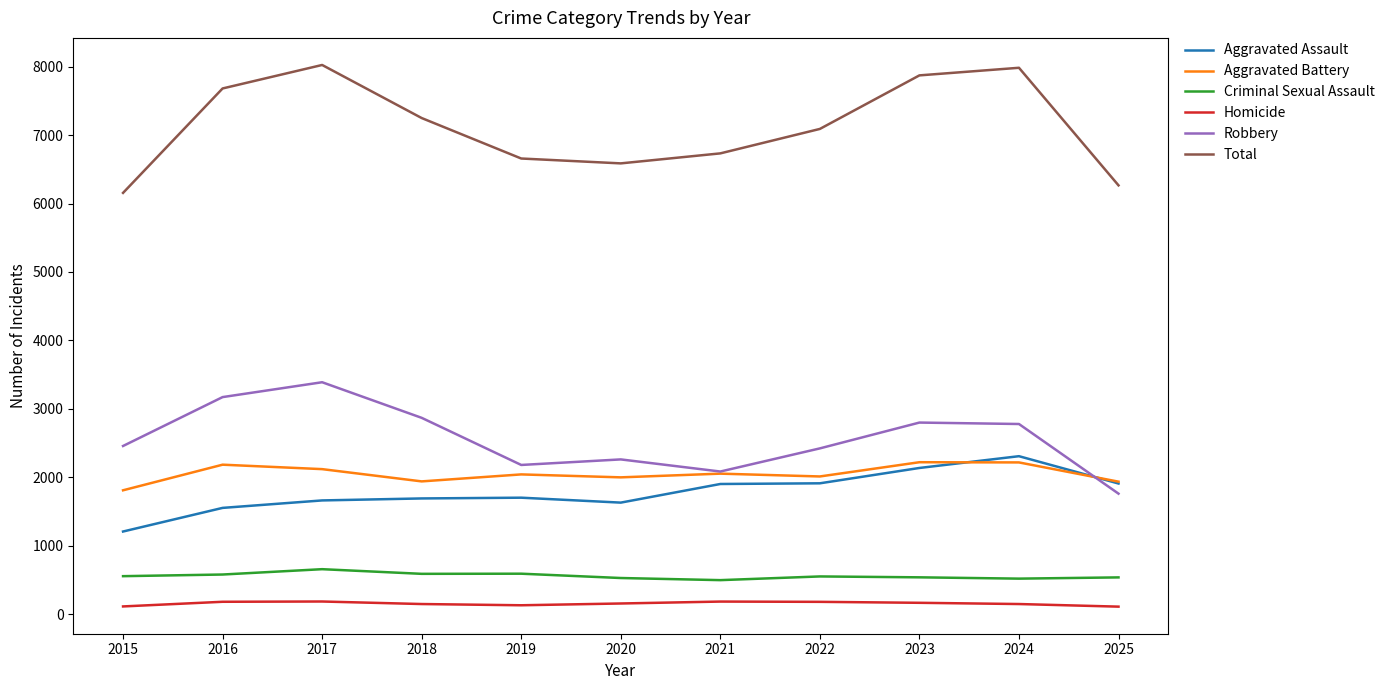

What is the minimum value for Robbery?

1763